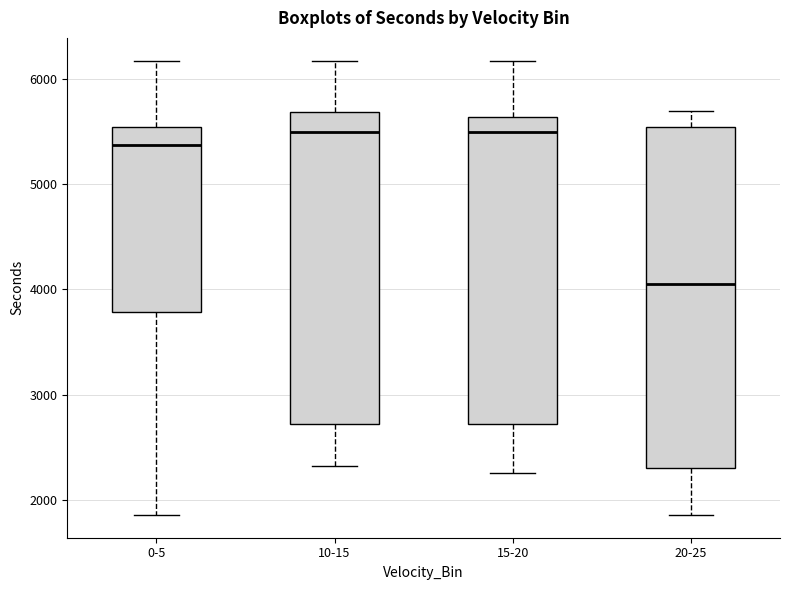

Which box is the tallest, from its lower edge to its upper edge?

20-25